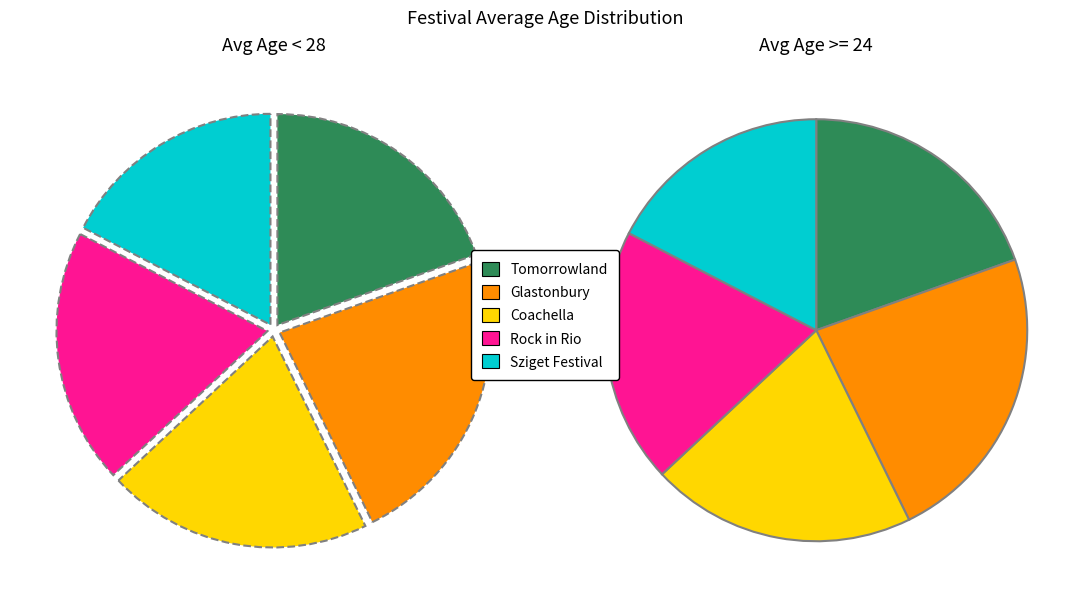

To the nearest percent, what portion does Coachella represent?

20%